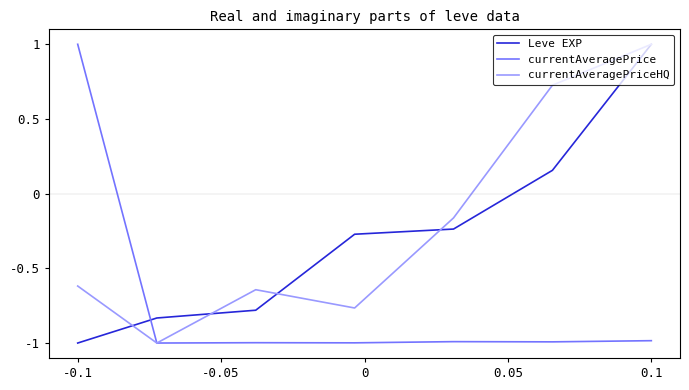

What is the minimum value shown in the chart?

-1.0